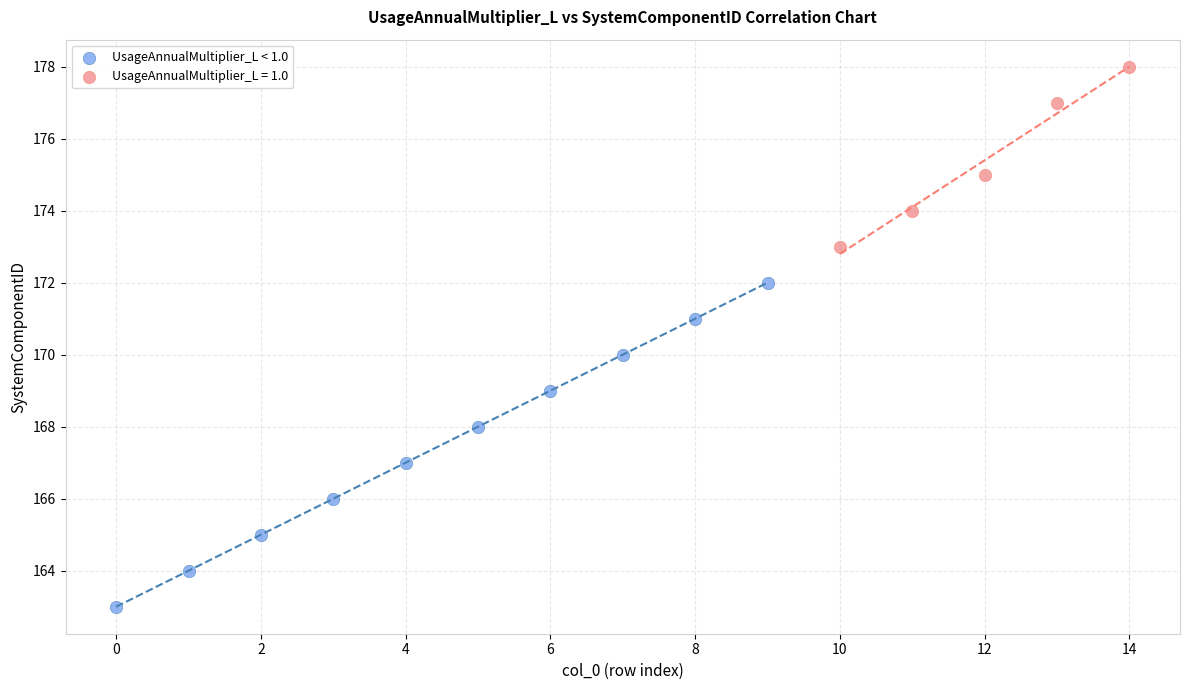

Which series reaches the minimum Y coordinate?

UsageAnnualMultiplier_L < 1.0